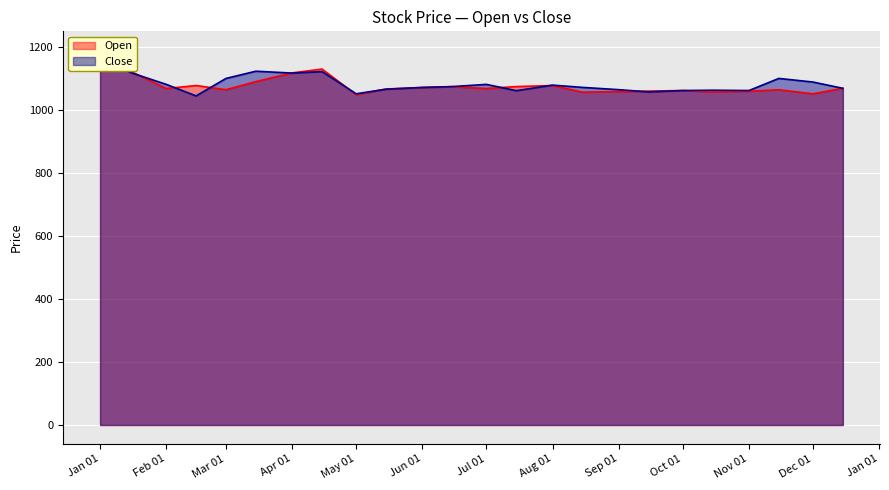

What is the difference between the Close values at 2022-03-15 and 2022-08-15?

51.3